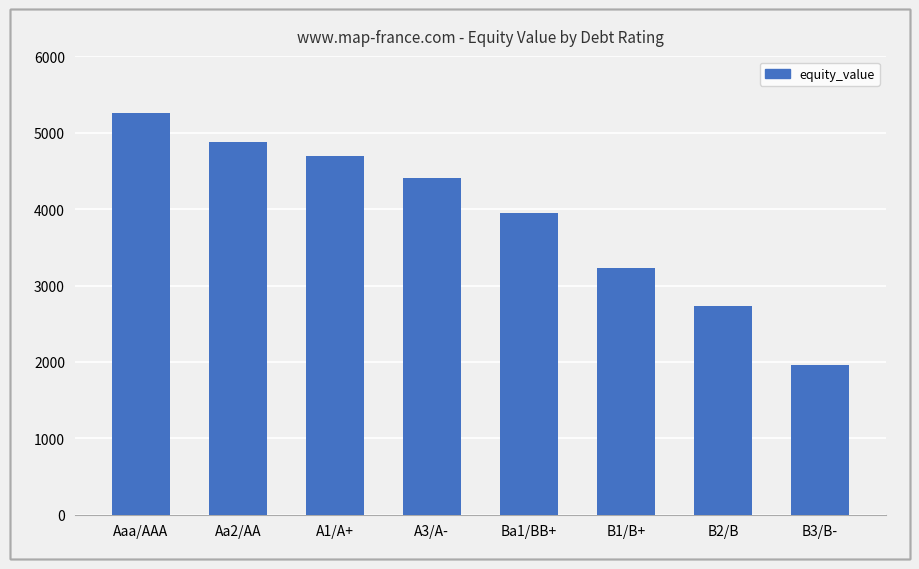

The chart shows a value of 5740.2 at A3/A-. True or false?

False